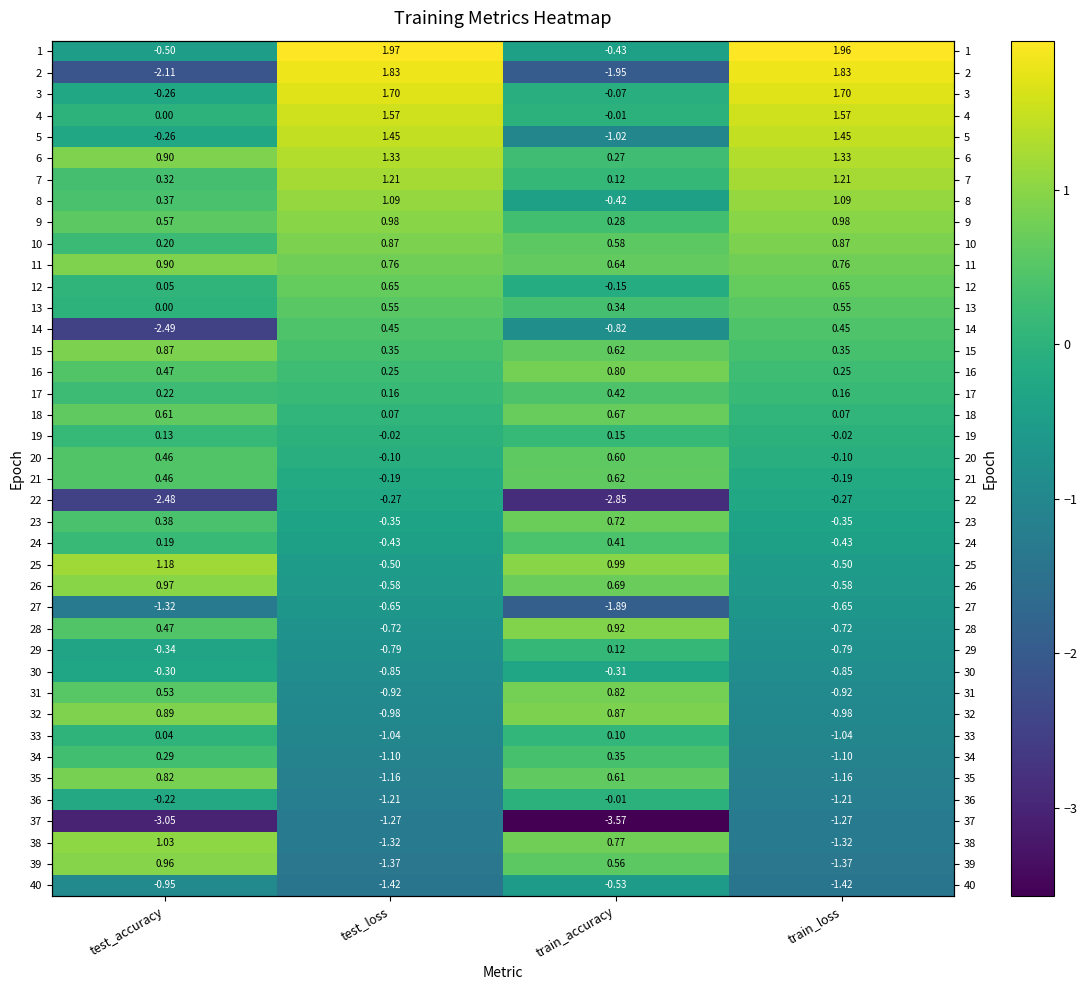

How many values in 25 are below zero?

2